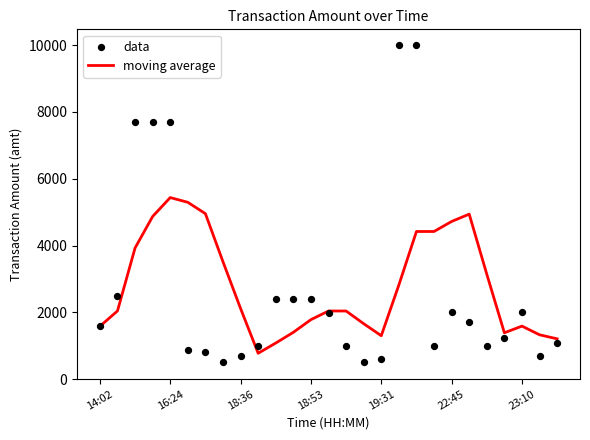

Which series has the largest Y range (max minus min)?

data